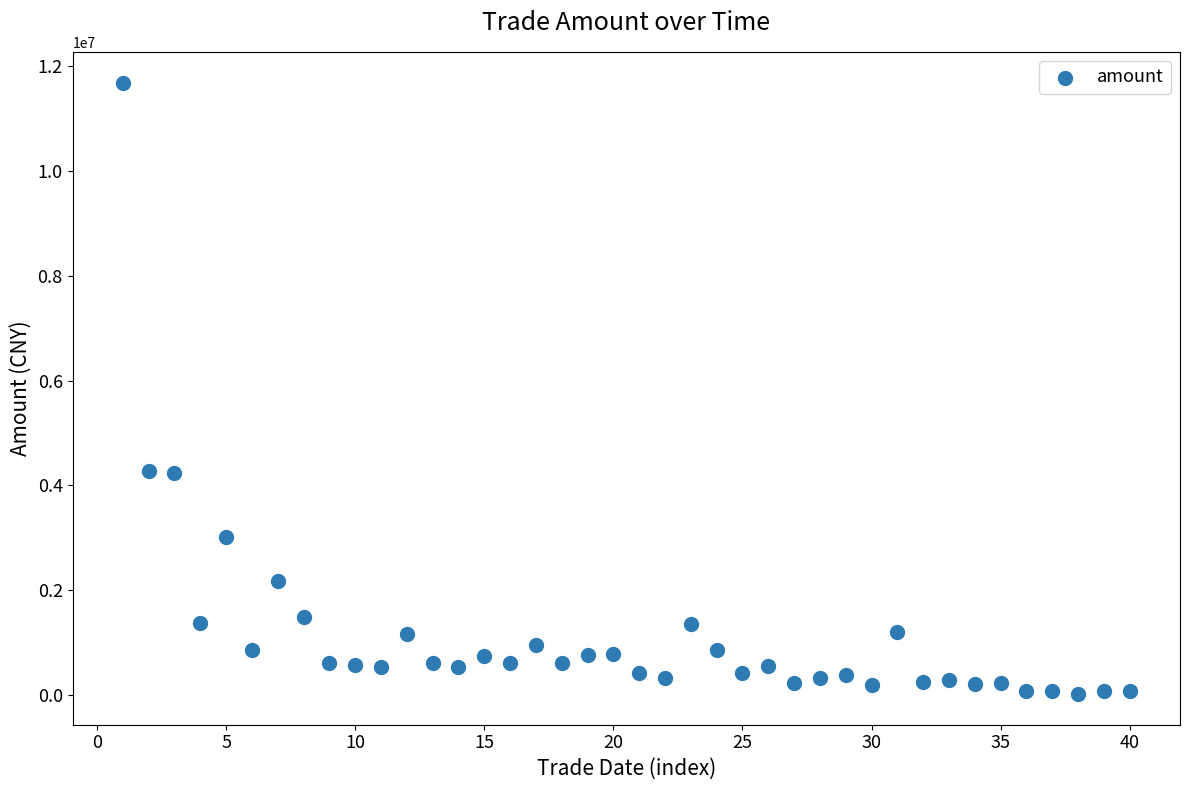

What is the range of X values (max minus min)?

39